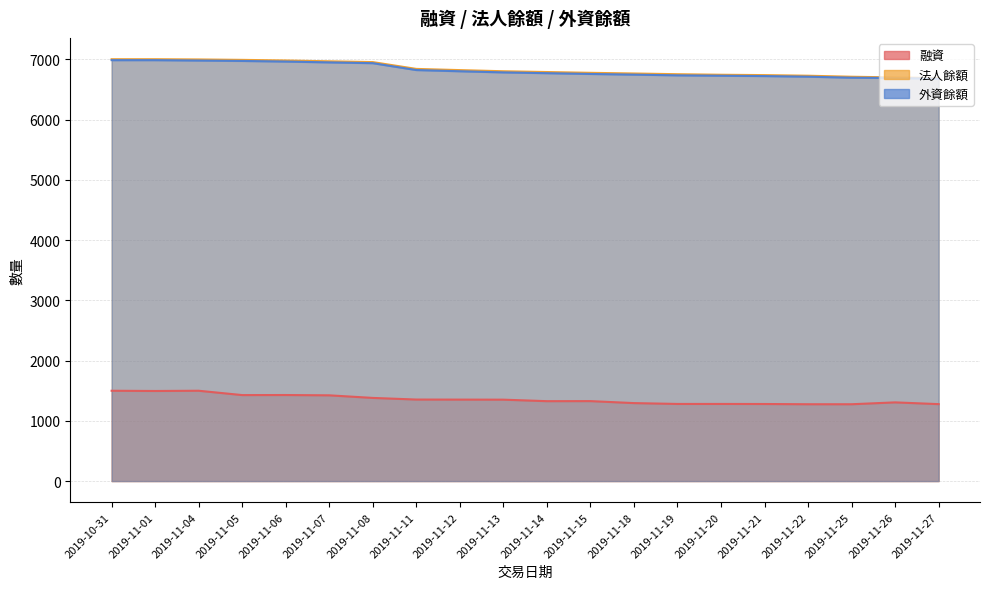

How many lines are shown in the chart?

3